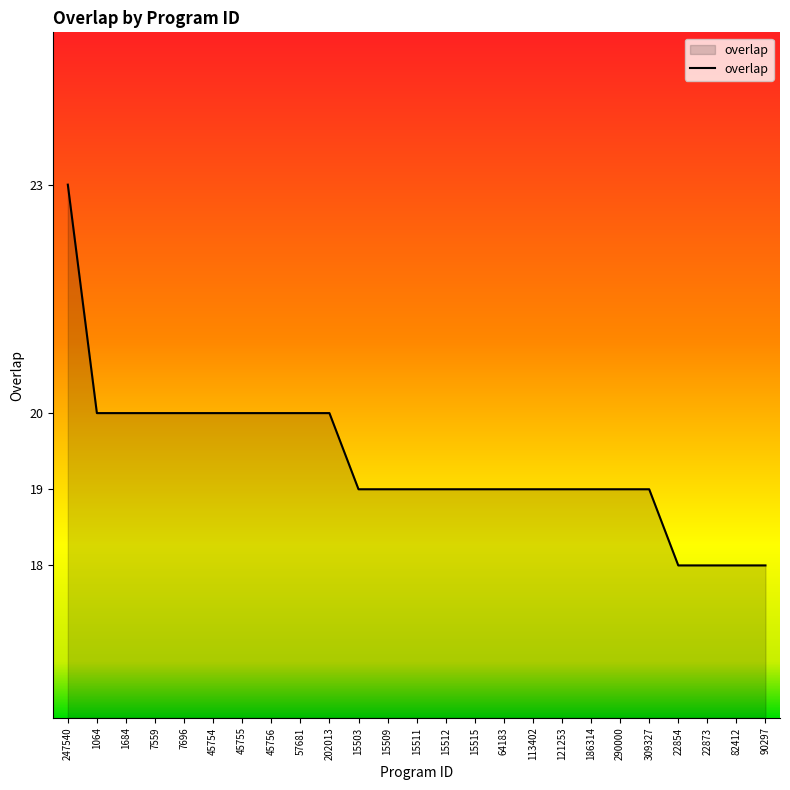

What position from the left is 121253?

18